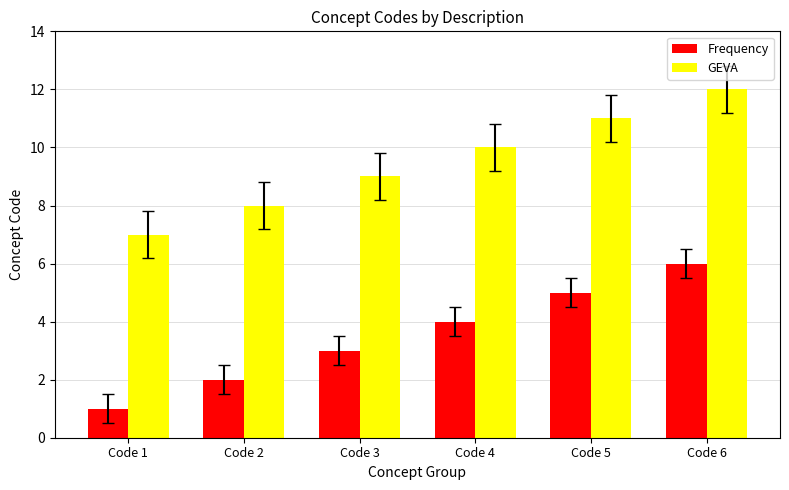

Which category has the lowest value in the Frequency series?

Code 1